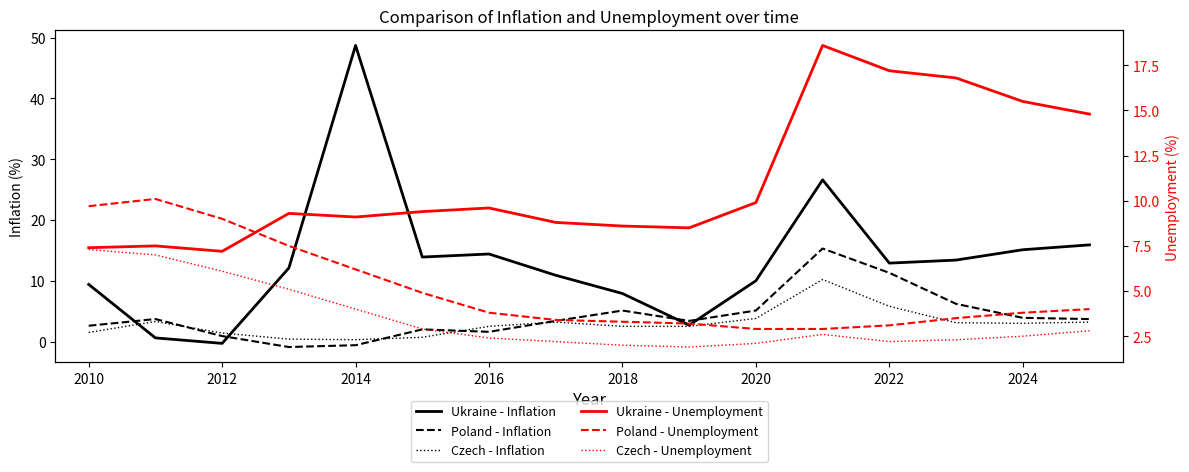

What position from the left is 2022?

13